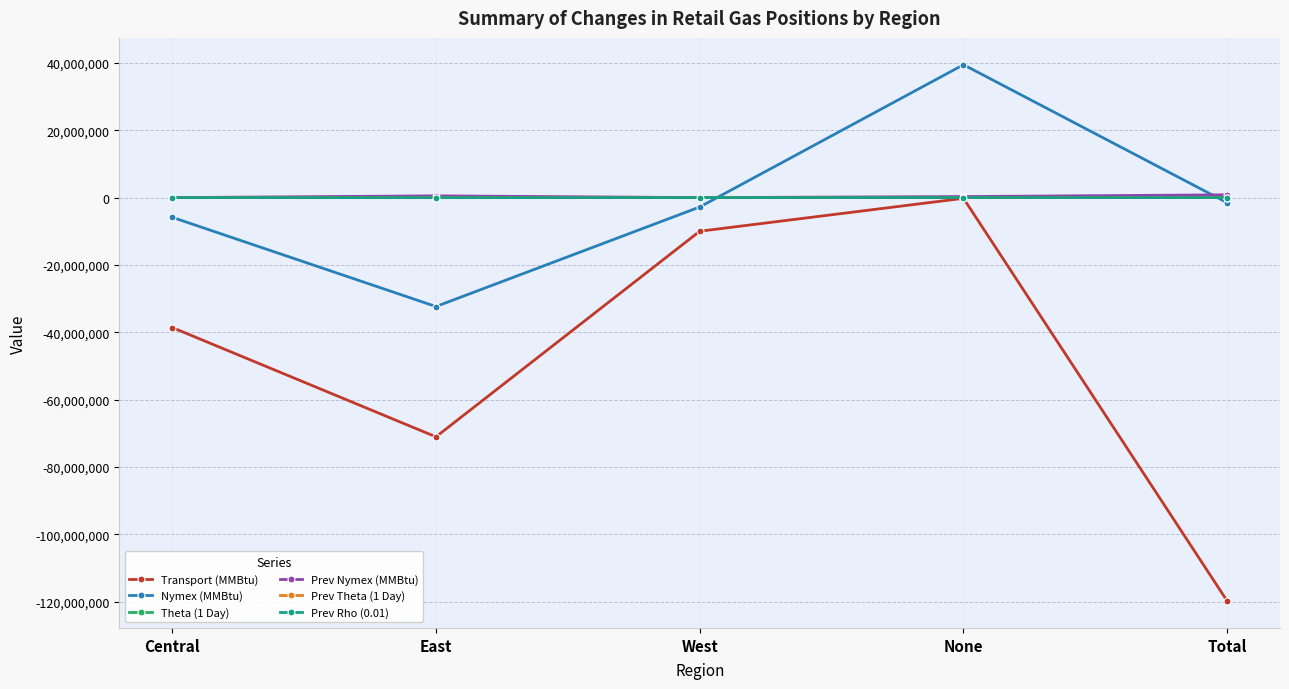

Which series ends up on top after the final intersection of Nymex (MMBtu) and Prev Nymex (MMBtu)?

Prev Nymex (MMBtu)